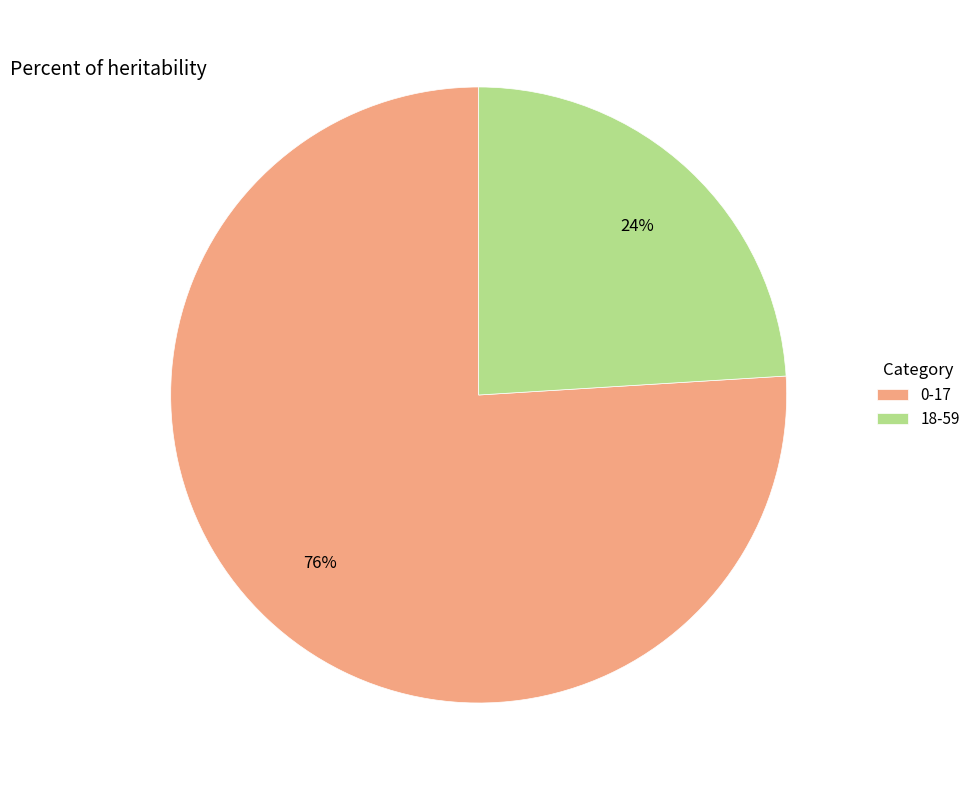

To the nearest percent, what is the combined percentage of 0-17 and 18-59?

100%